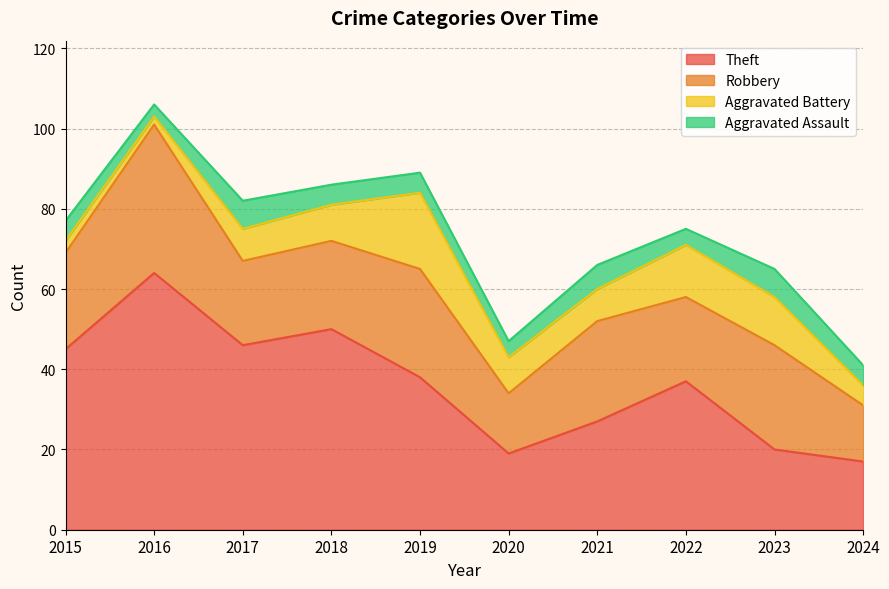

Rank the series by their maximum value, from lowest to highest.

Aggravated Assault, Aggravated Battery, Robbery, Theft